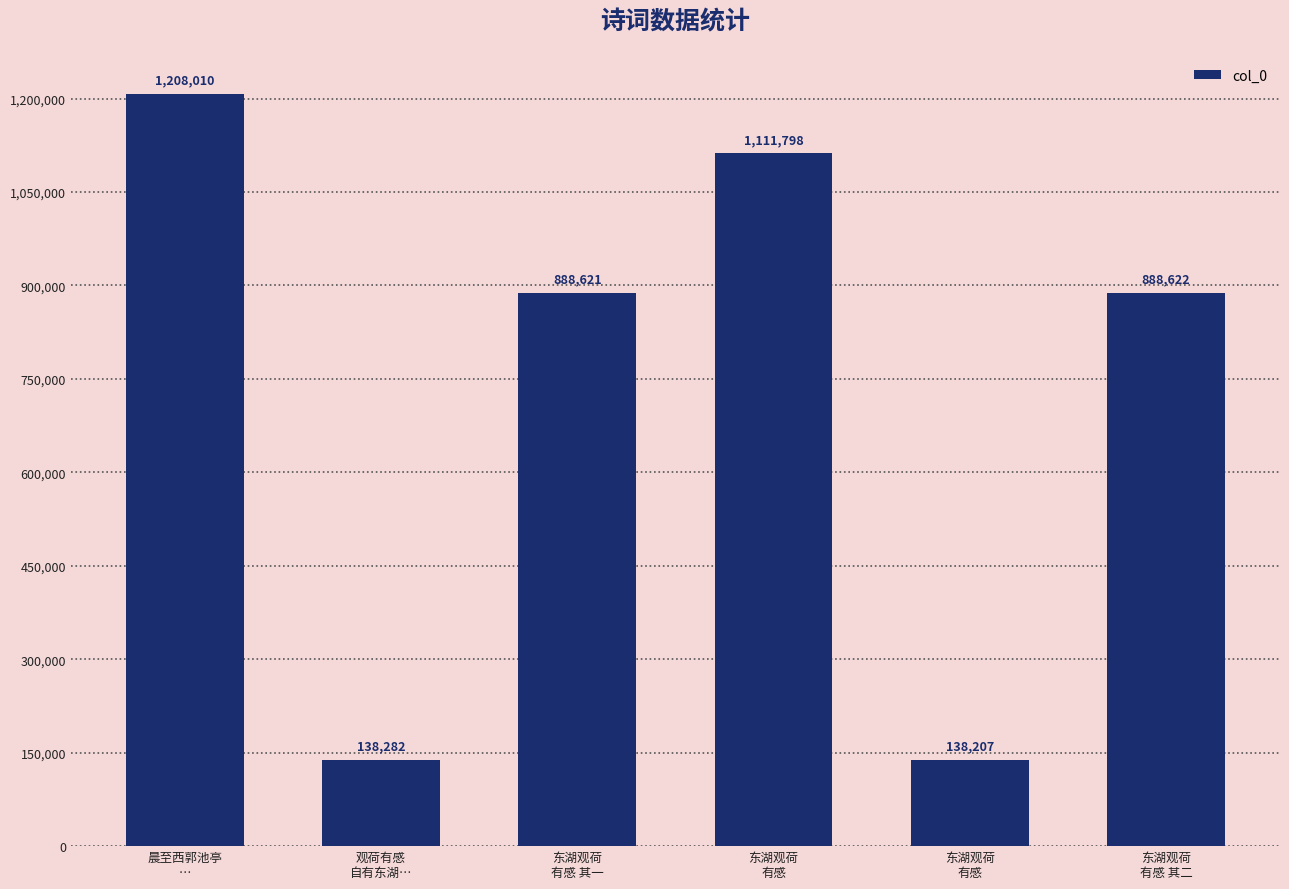

How many data points does each series have?

6